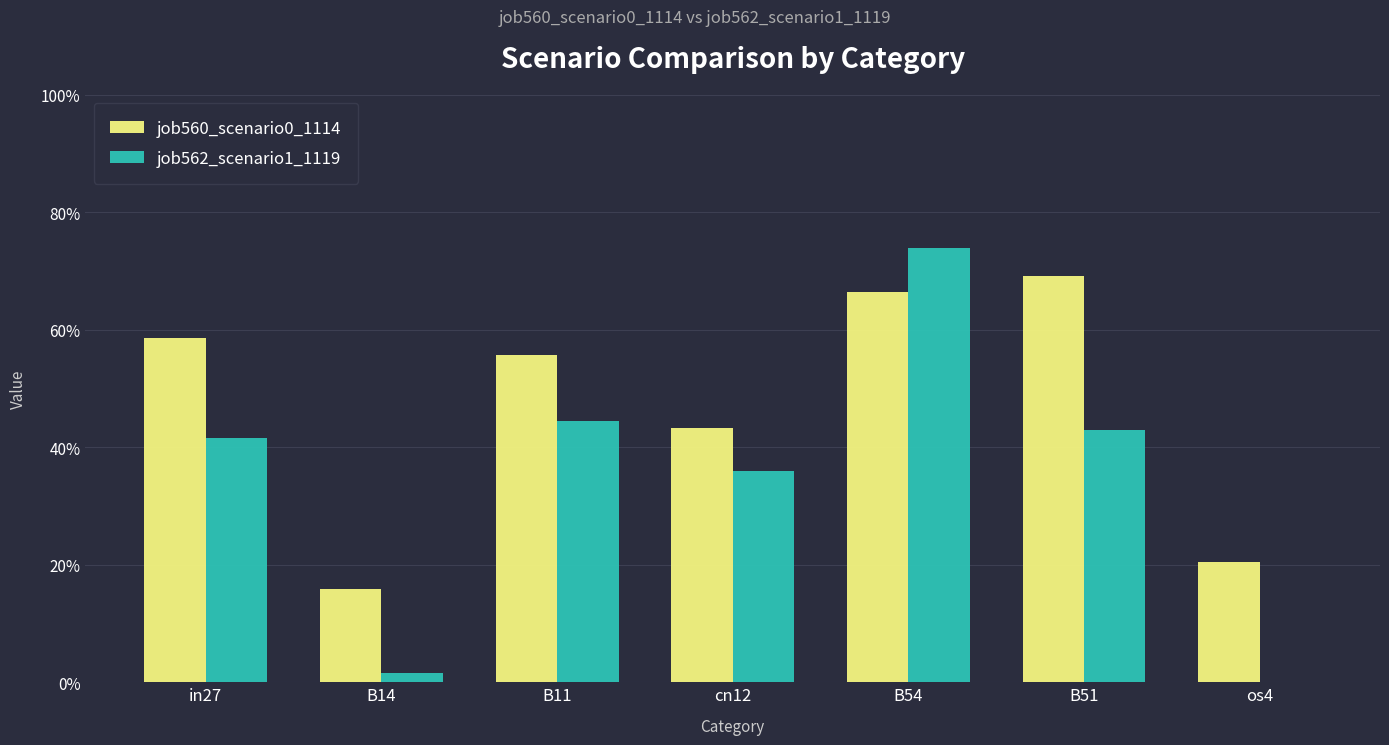

Which label corresponds to the smallest value in the chart?

os4